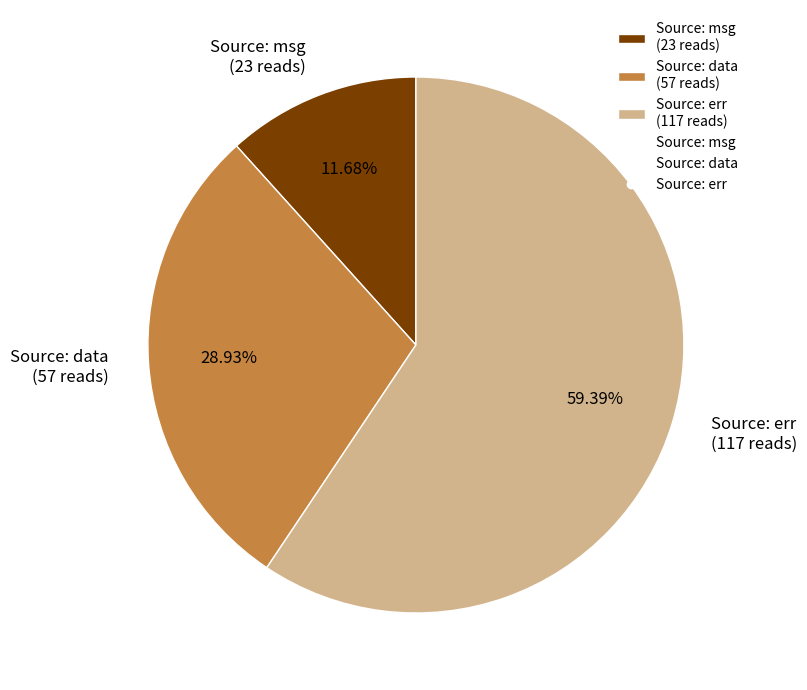

What percentage is NOT represented by Source: msg?

88.3%